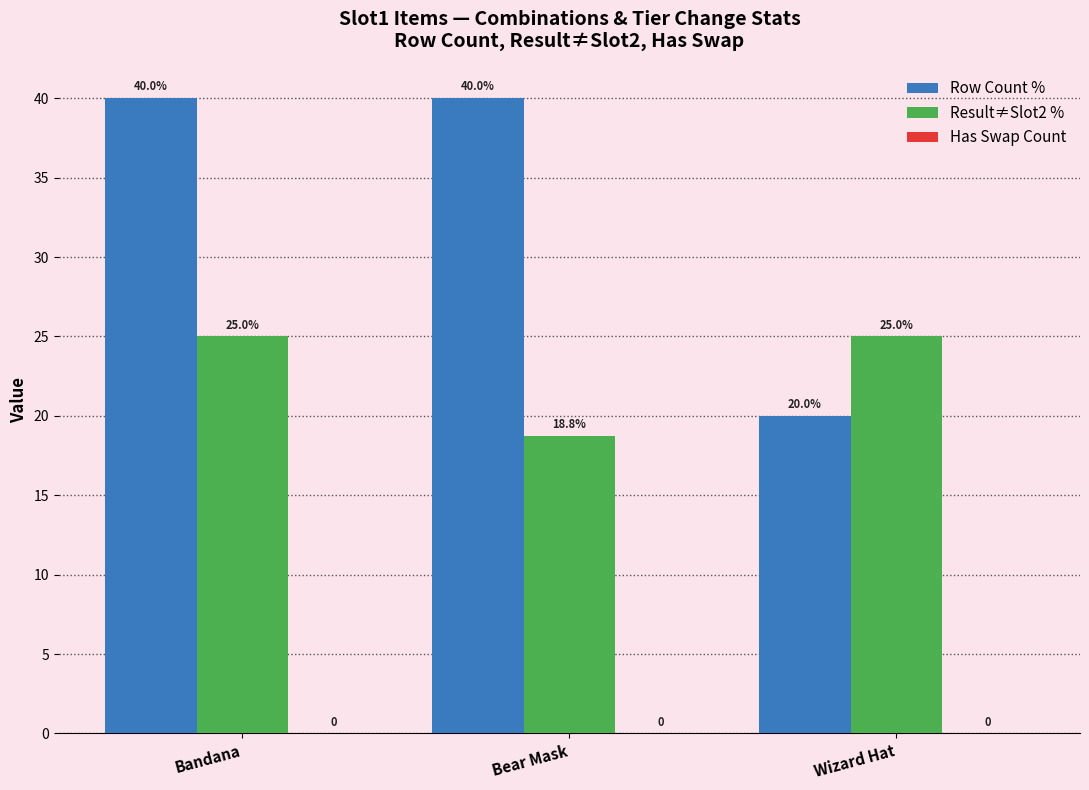

What is the total value across all series at Wizard Hat?

45.0